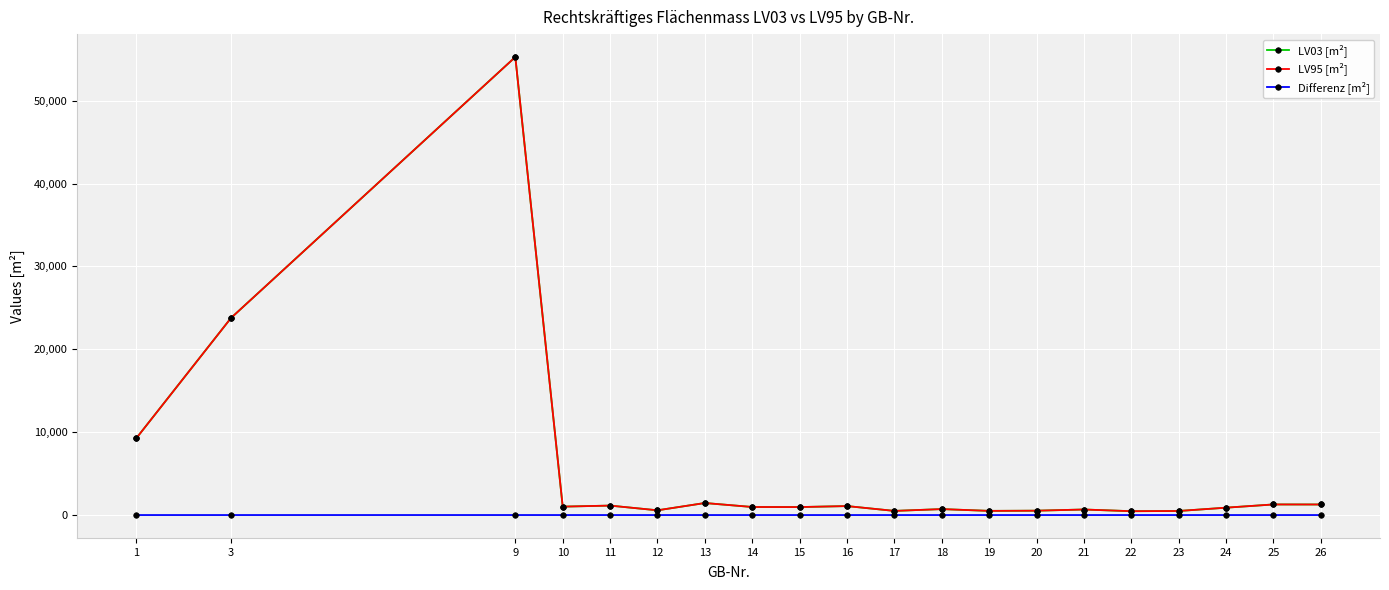

At which category is the sum across all series the highest?

9